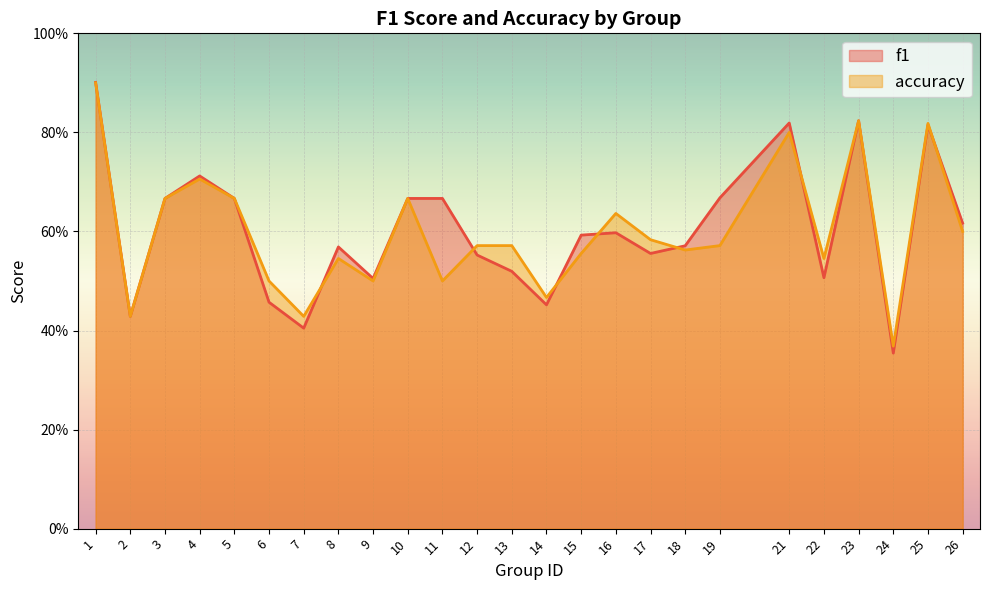

How many intersections are there between f1 and accuracy?

7